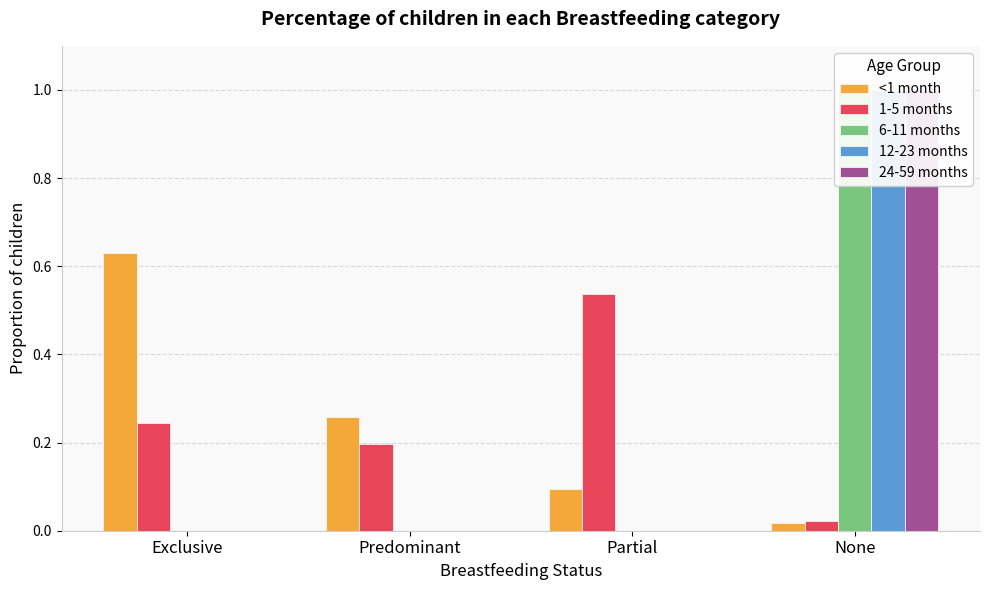

What is the label of the 4th bar from the right?

Exclusive